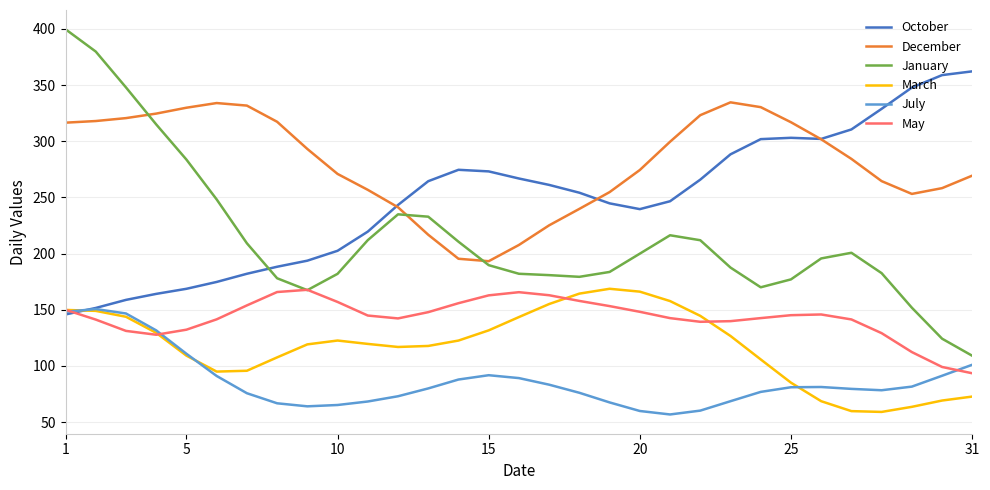

True or false: December and May cross at least once.

False